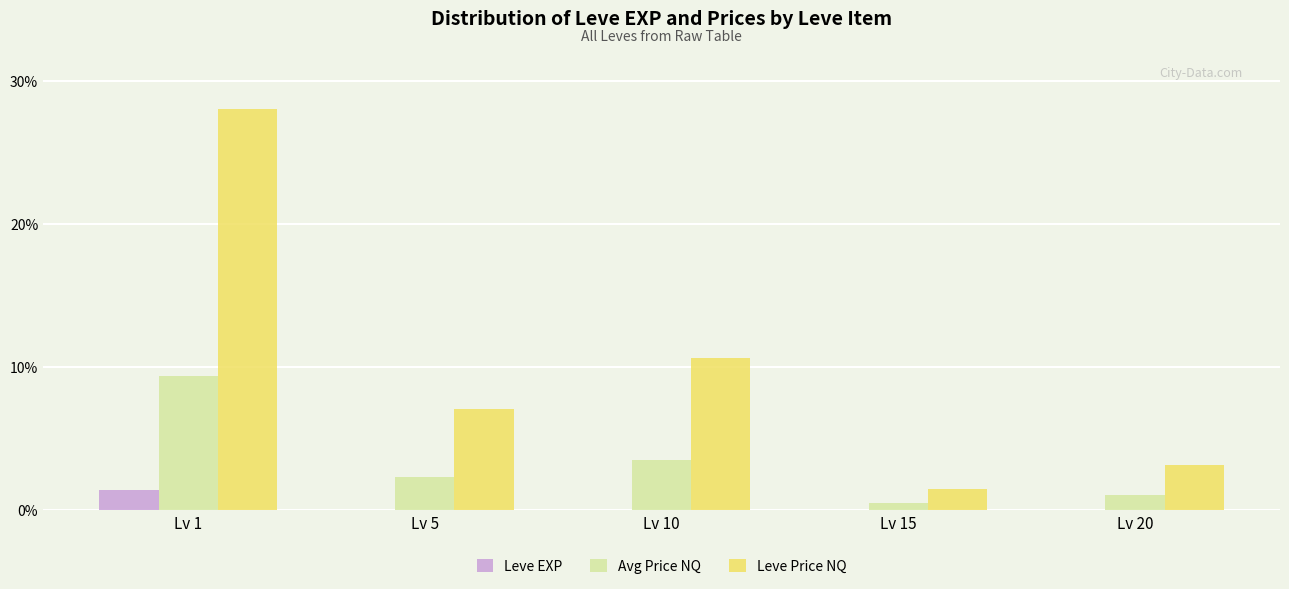

What is the maximum value shown in the chart?

28.0